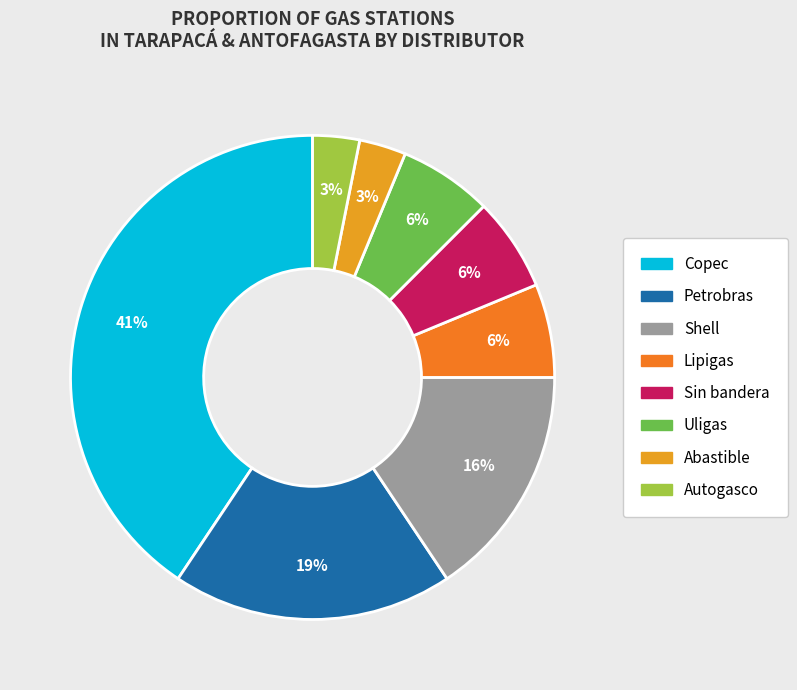

Is there a majority slice in this chart?

No